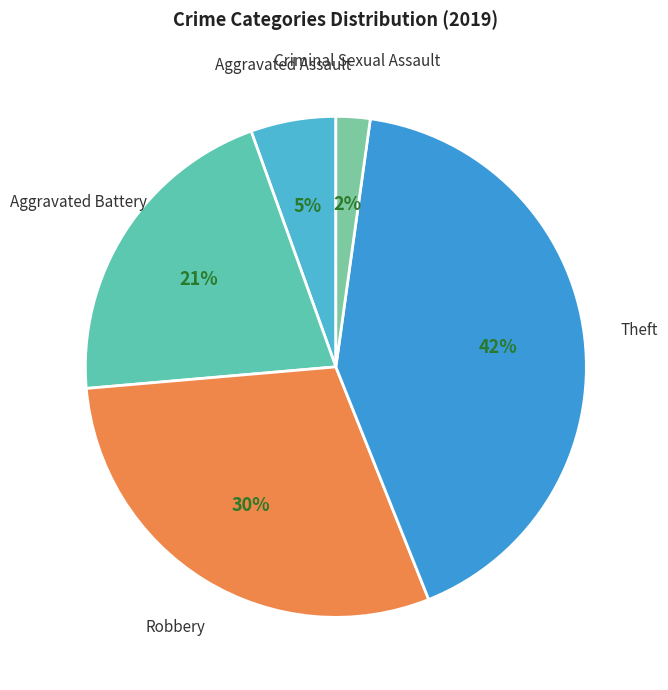

Is there a majority slice in this chart?

No